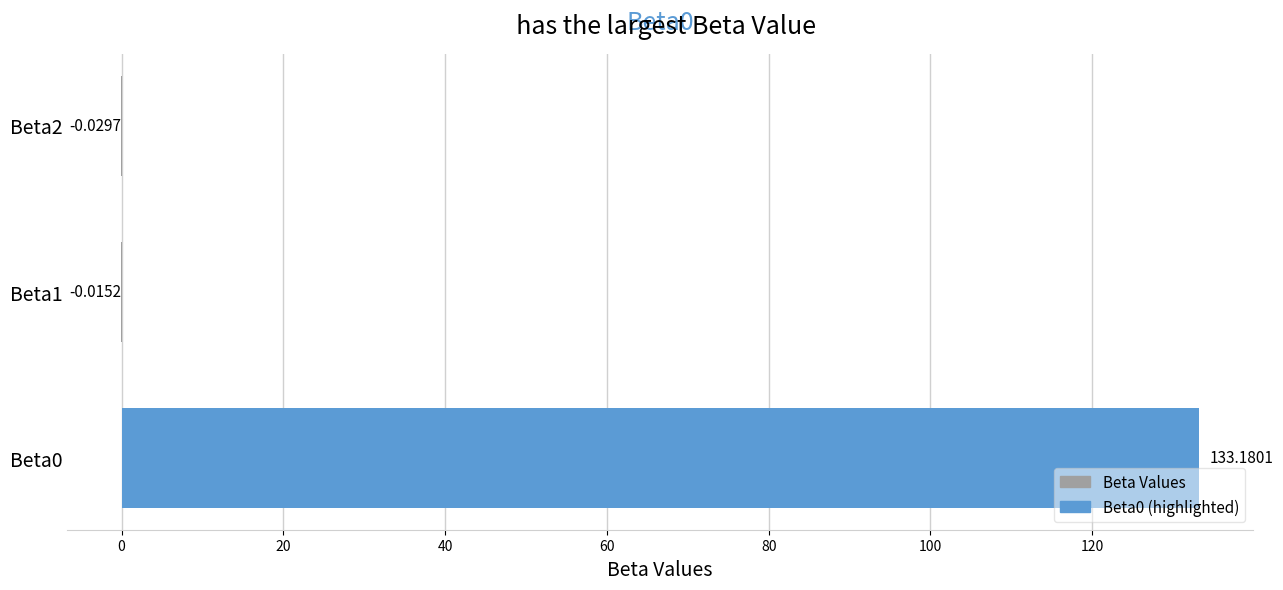

What is the sum of all values?

133.1